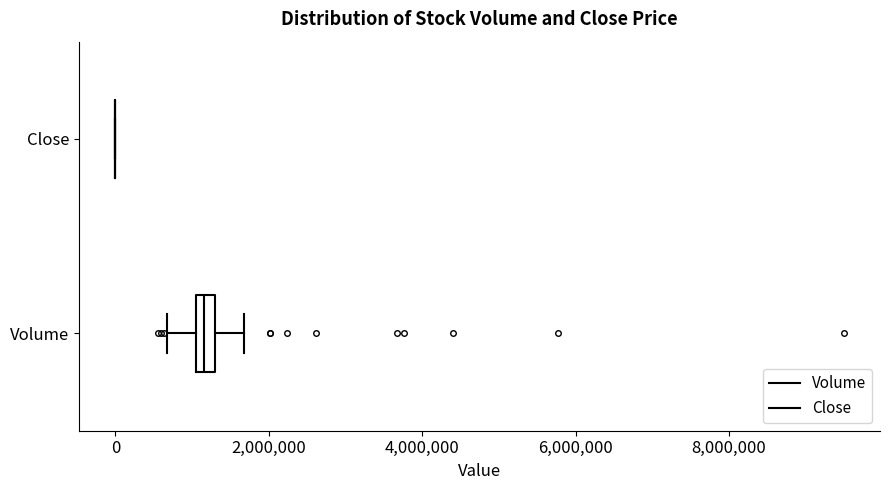

Where does the left whisker of the box for Volume end on the x-axis? The values are not printed on the chart, so give them approximately, as read against the axis.

600000